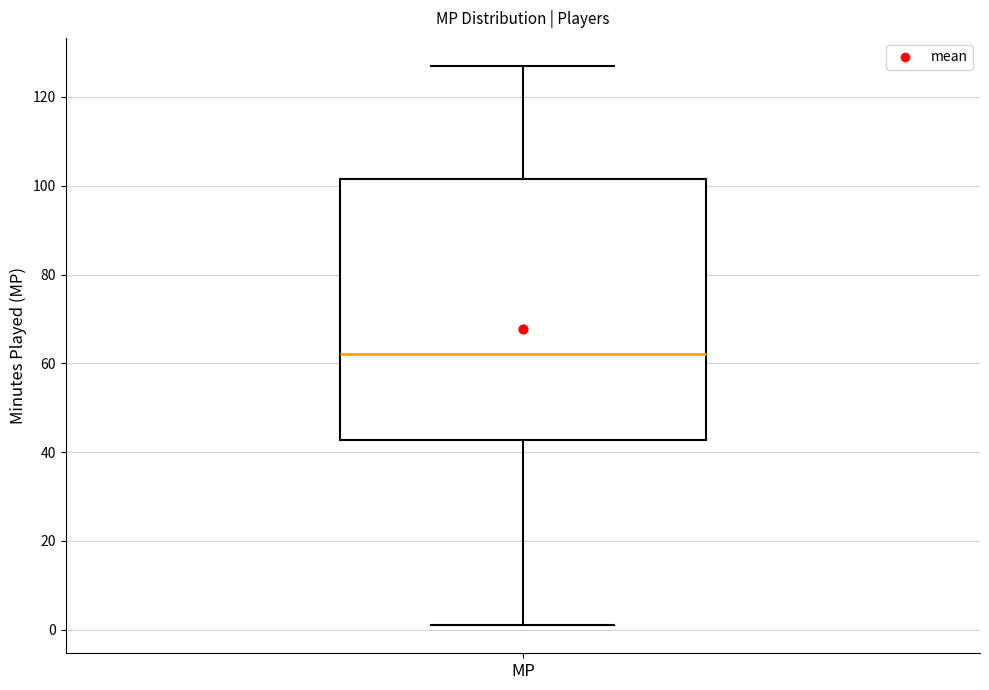

Read this box plot against the y-axis: the position of the median line, the range covered by the box, and the ends of both whiskers. The values are not printed on the chart, so give them approximately, as read against the axis.

median 62, box 42 to 102, whiskers 2 to 128